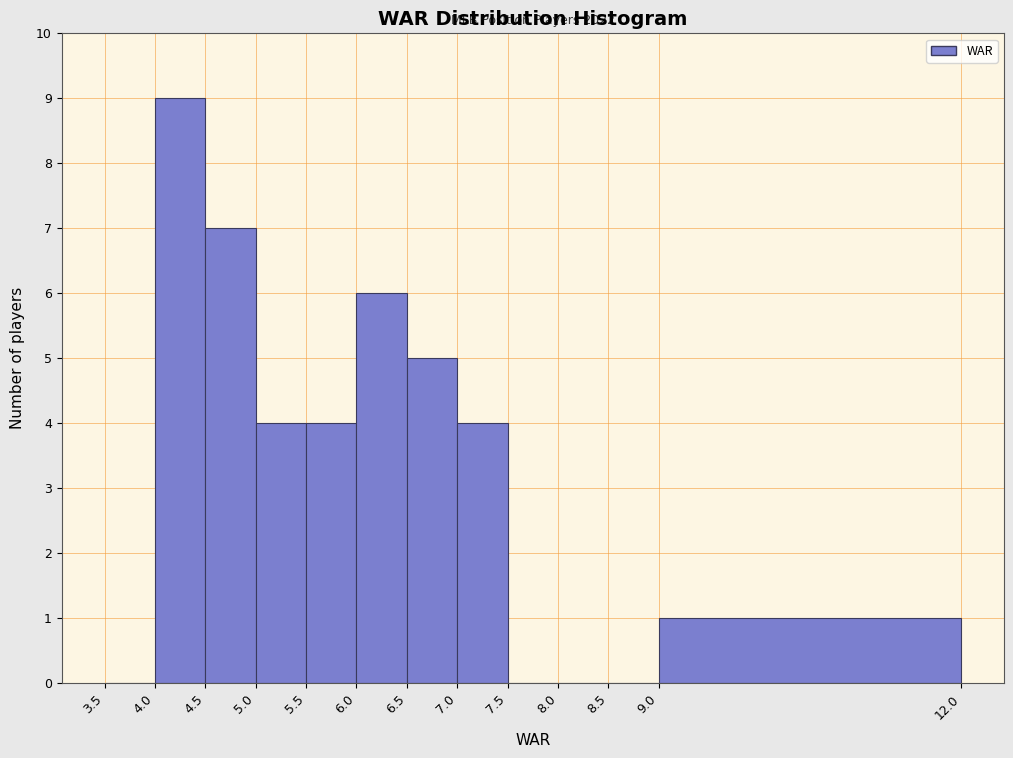

Over which range of the x-axis is the bar tallest?

4.0 to 4.5